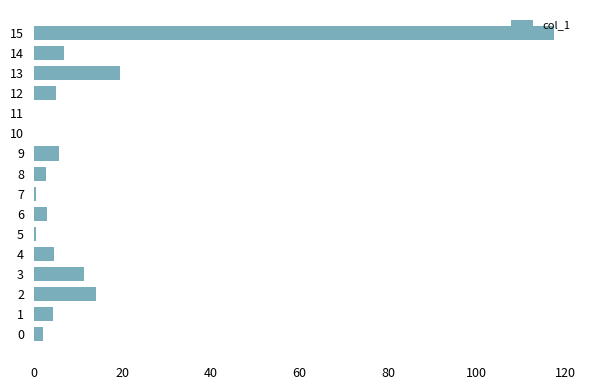

How many data points does each series have?

16